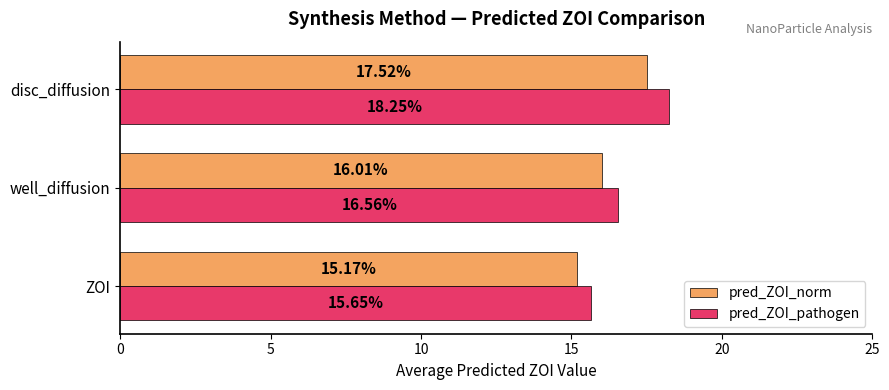

At which category is the sum across all series the highest?

disc_diffusion